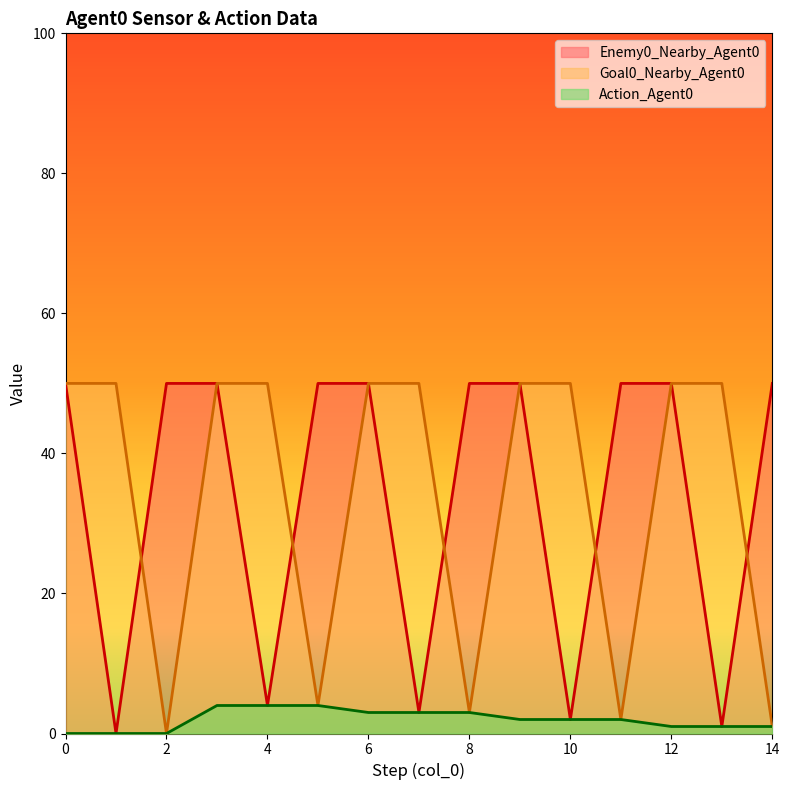

How many intersections are there between Enemy0_Nearby_Agent0 and Goal0_Nearby_Agent0?

5